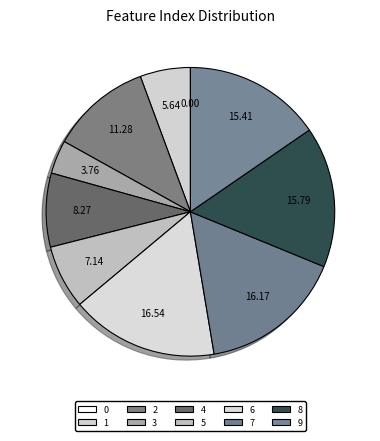

To the nearest percent, what percentage of the pie is 1?

6%